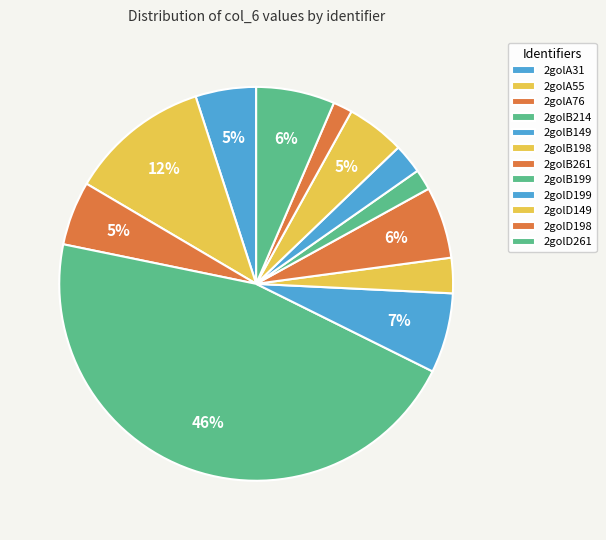

Count the number of slices in the pie.

12